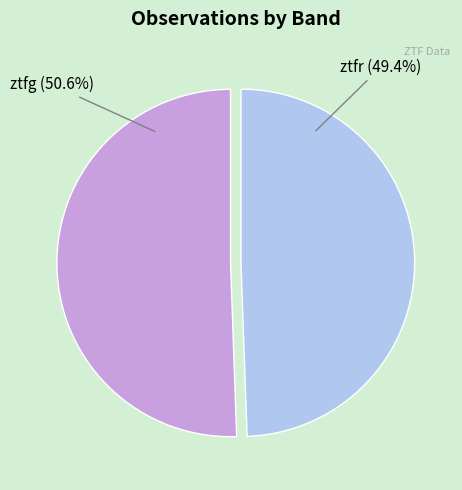

Is there a majority slice in this chart?

Yes